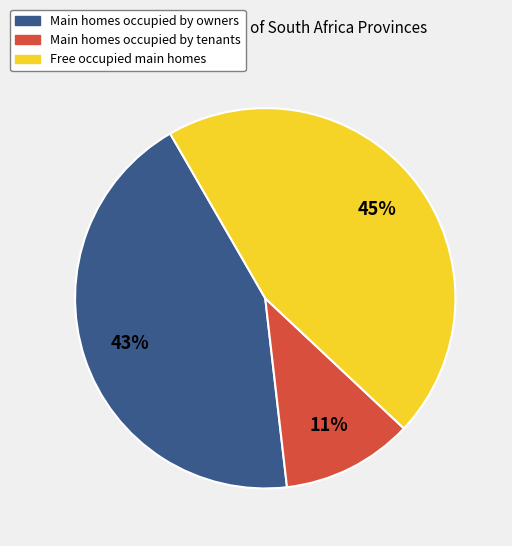

How many segments does this pie chart have?

3